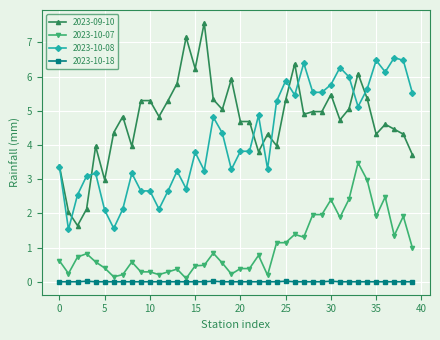

True or false: 2023-10-07 and 2023-10-08 intersect in this chart.

False